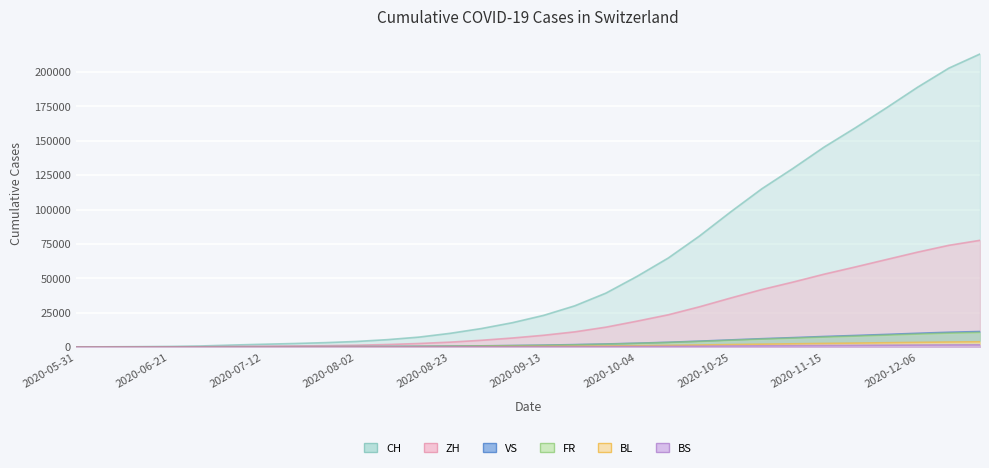

Rank the categories by ZH value from highest to lowest.

2020-12-20, 2020-12-13, 2020-12-06, 2020-11-29, 2020-11-22, 2020-11-15, 2020-11-08, 2020-11-01, 2020-10-25, 2020-10-18, 2020-10-11, 2020-10-04, 2020-09-27, 2020-09-20, 2020-09-13, 2020-09-06, 2020-08-30, 2020-08-23, 2020-08-16, 2020-08-09, 2020-08-02, 2020-07-26, 2020-07-19, 2020-07-12, 2020-07-05, 2020-06-28, 2020-06-21, 2020-06-14, 2020-06-07, 2020-05-31